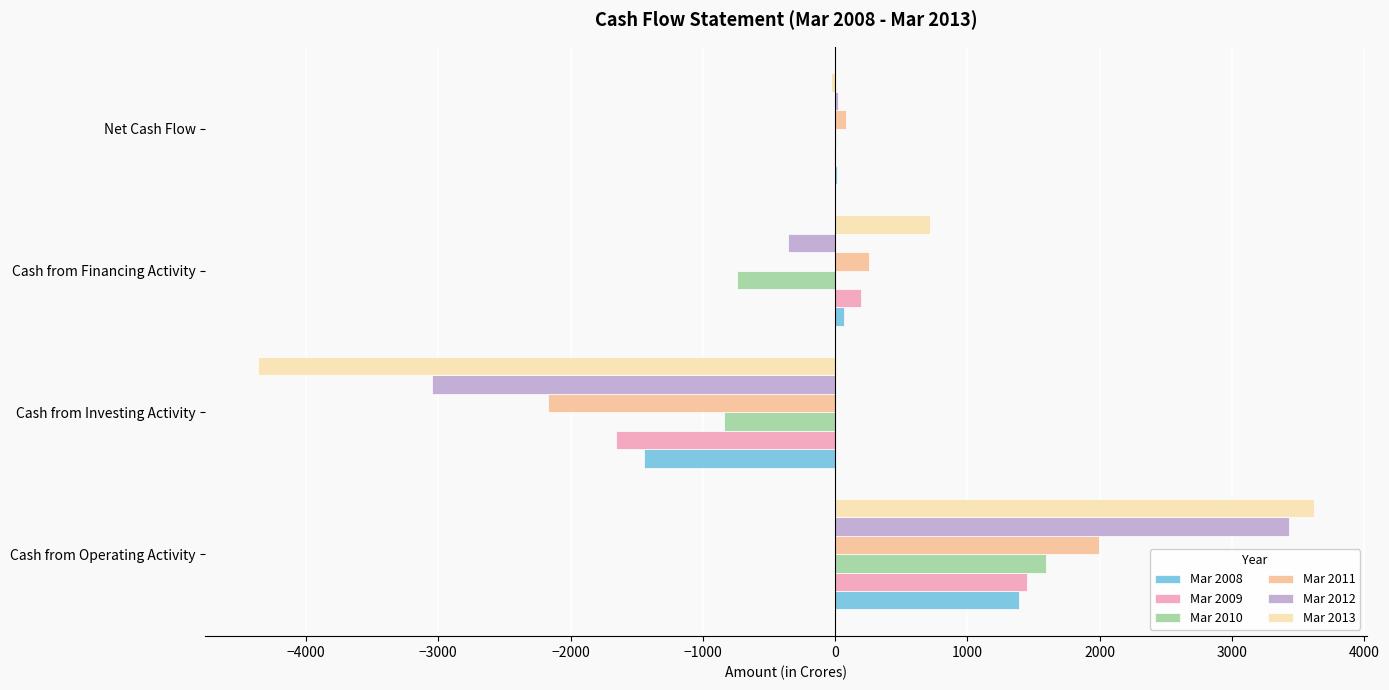

What is the minimum value shown in the chart?

-4362